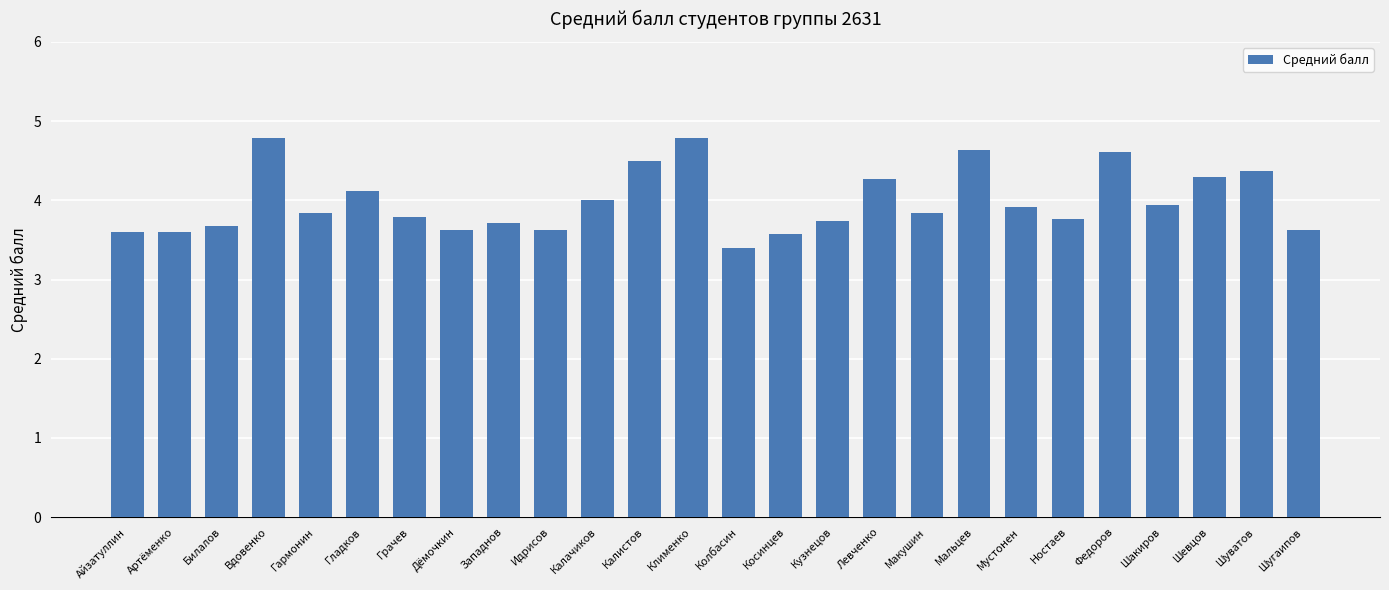

Does the chart contain stacked bars?

No